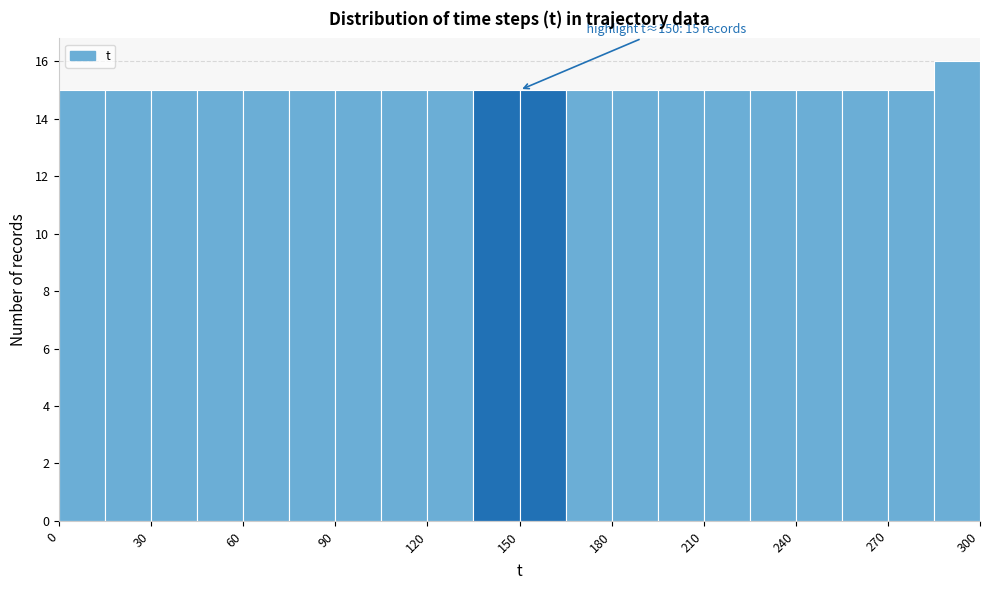

Around what value on the x-axis is the tallest bar? Give the approximate position of its centre, as read against the axis.

295